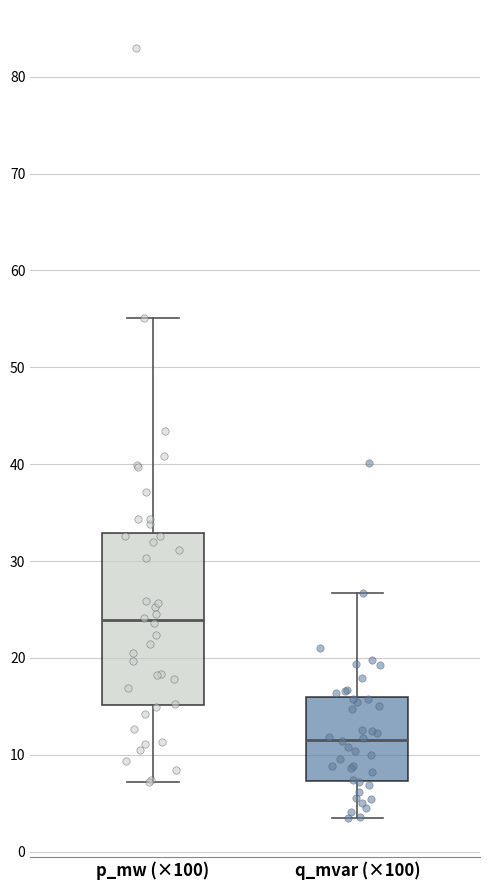

Which box is the tallest, from its lower edge to its upper edge?

p_mw (×100)